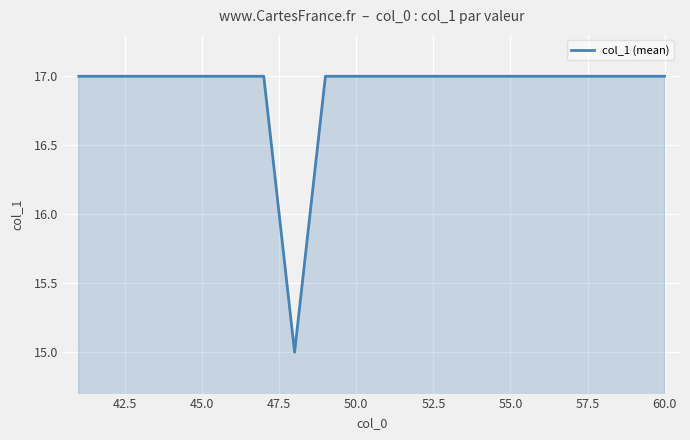

Count the number of data series in this chart.

1